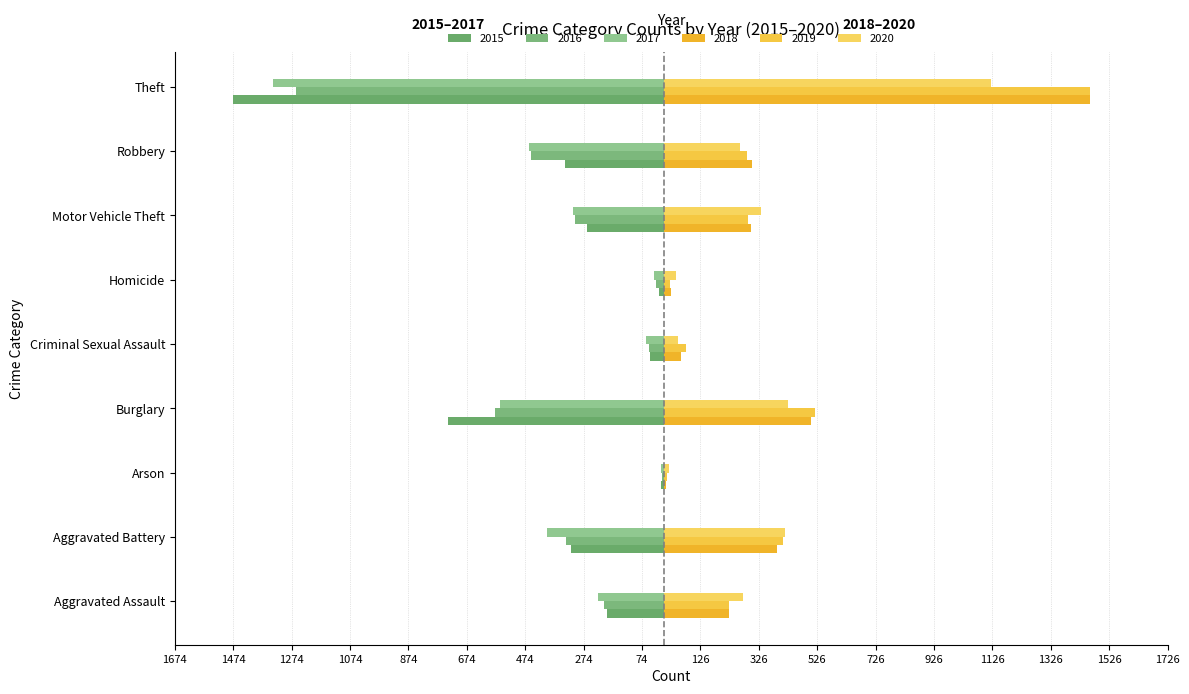

How many values in the 2020 series are below 273?

4